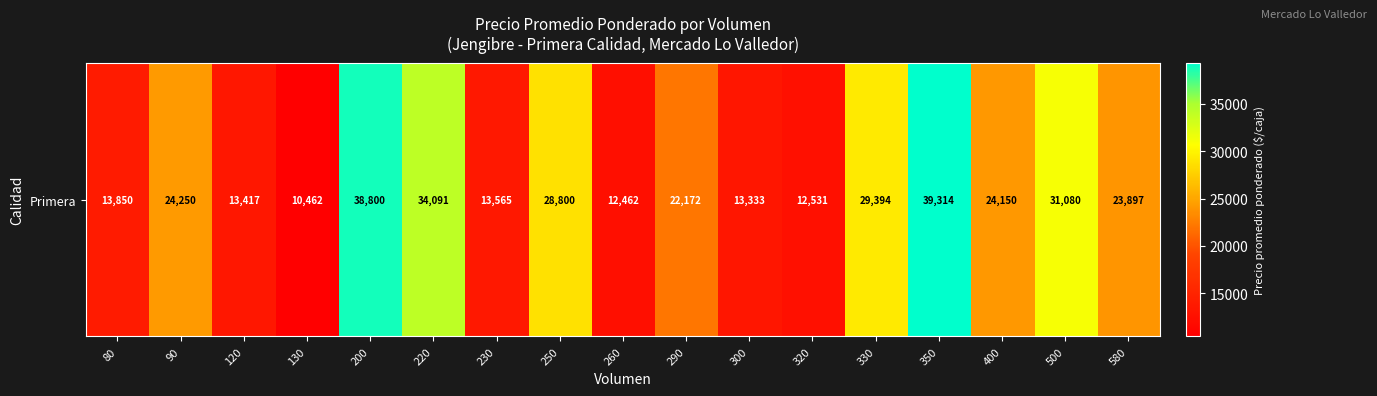

True or false: the data shows 62084 at 350.

False